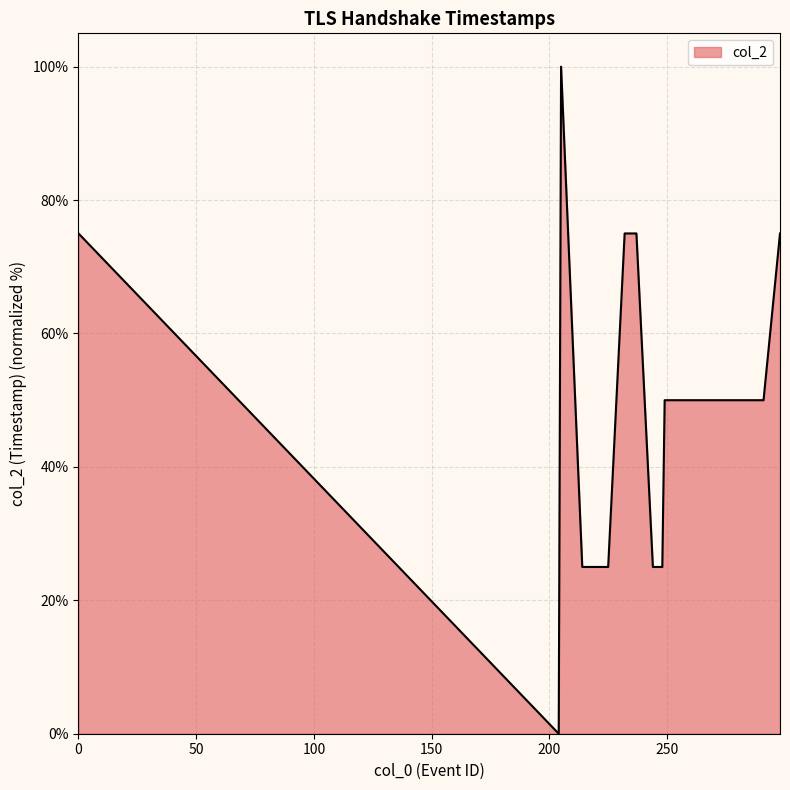

What is the average value?

44